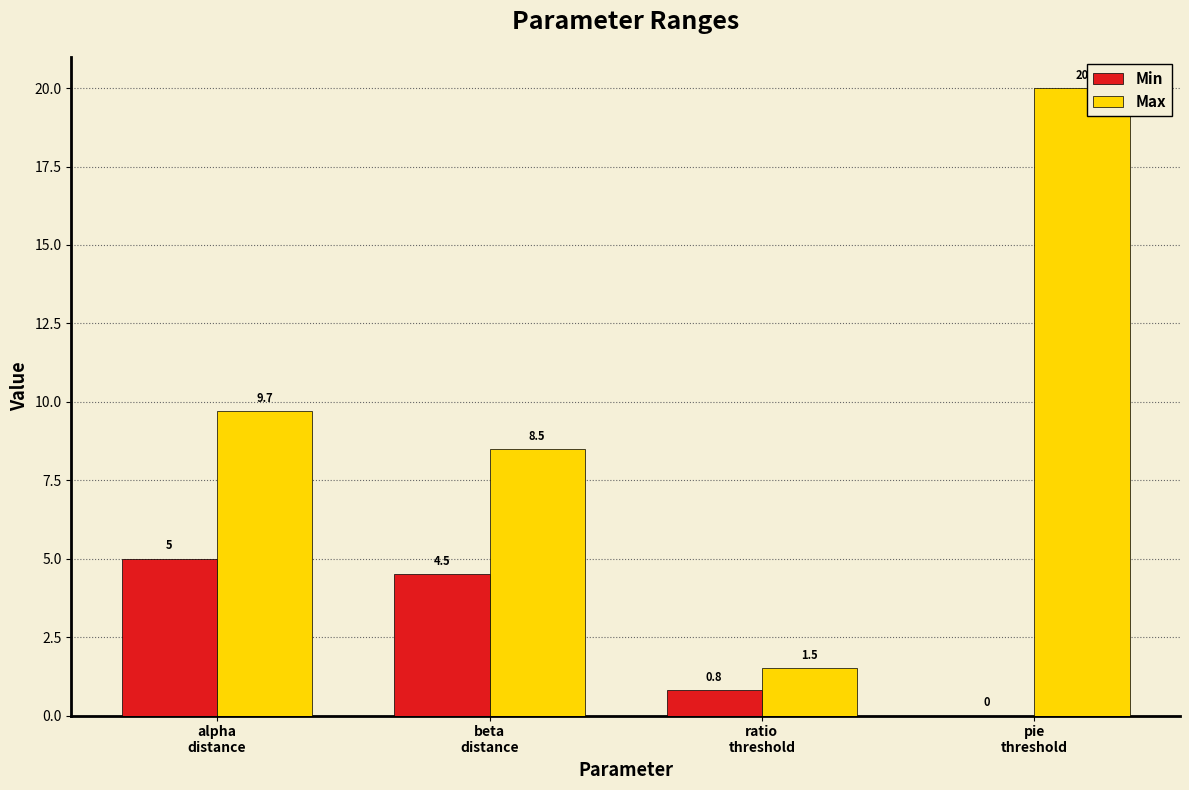

What is the sum of the Max values at pie
threshold and alpha
distance?

29.7